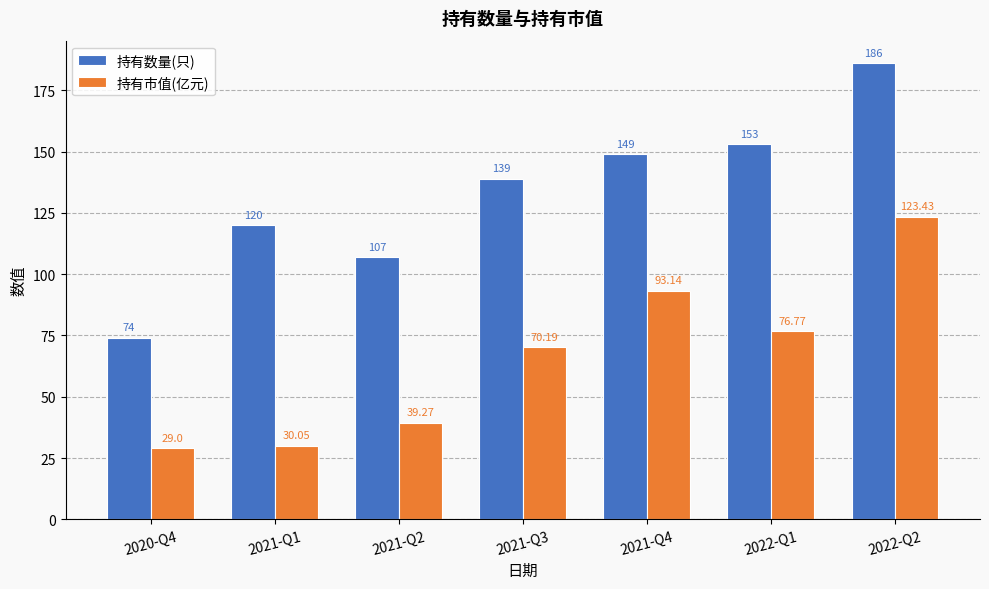

Reading right to left, list all the values displayed in this chart.

持有数量(只): 186.0	153.0	149.0	139.0	107.0	120.0	74.0
持有市值(亿元): 123.4	76.8	93.1	70.2	39.3	30.1	29.0